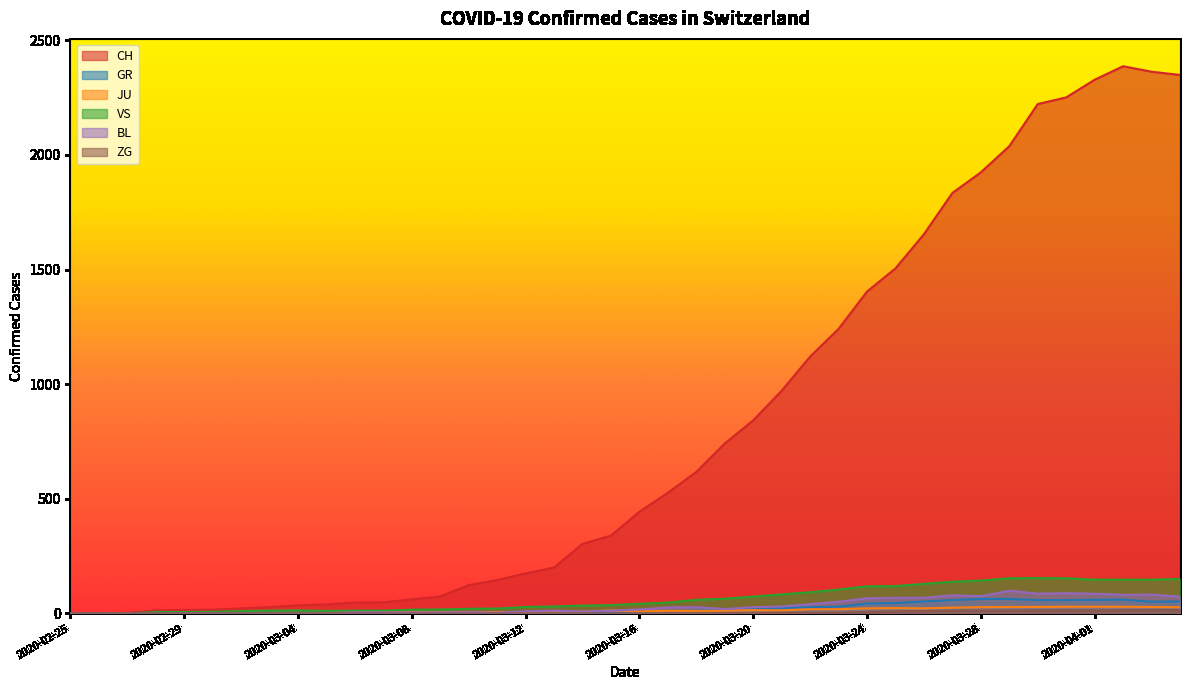

Where is the first local maximum for JU?

2020-03-15